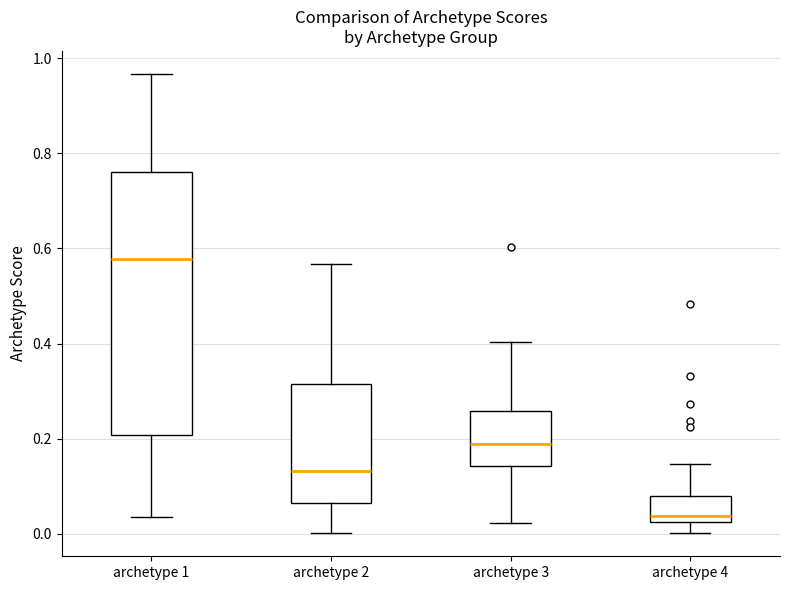

Reading left to right, read every box against the y-axis: the position of its median line, the range the box covers, and the ends of its whiskers. The values are not printed on the chart, so give them approximately, as read against the axis.

archetype 1: median 0.58, box 0.20 to 0.76, whiskers 0.04 to 0.96
archetype 2: median 0.14, box 0.06 to 0.32, whiskers 0.00 to 0.56
archetype 3: median 0.18, box 0.14 to 0.26, whiskers 0.02 to 0.40
archetype 4: median 0.04, box 0.02 to 0.08, whiskers 0.00 to 0.14